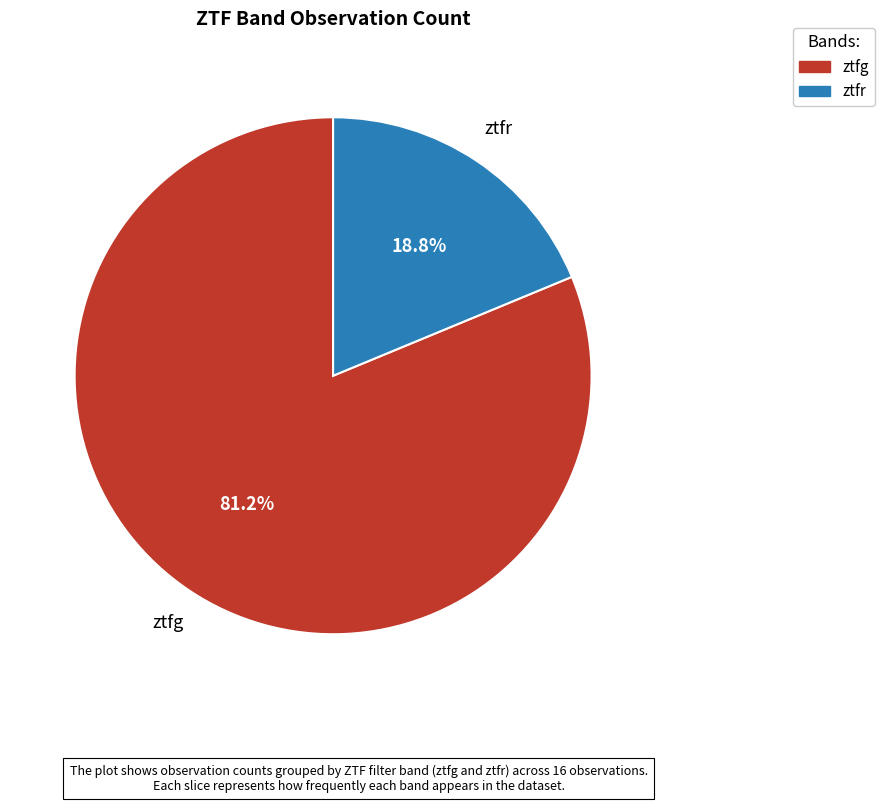

What is the smallest slice in the pie chart?

ztfr